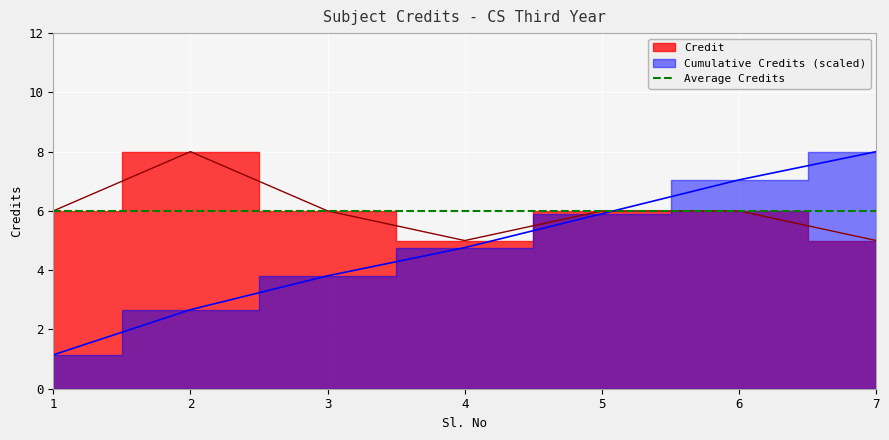

How many values are between 5 and 6?

6